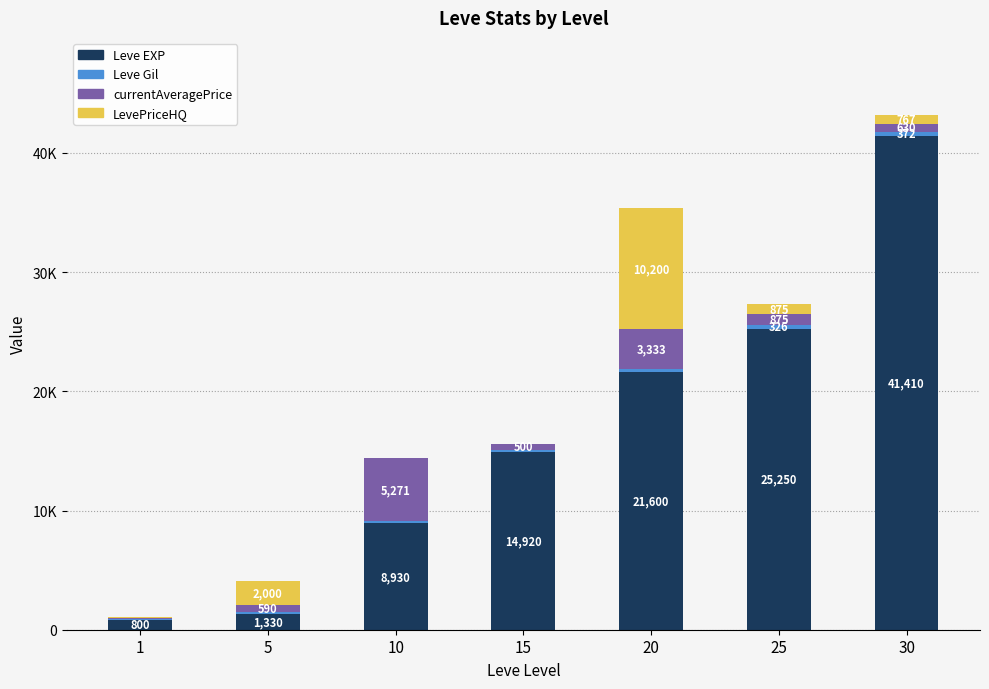

Does the chart contain stacked bars?

Yes